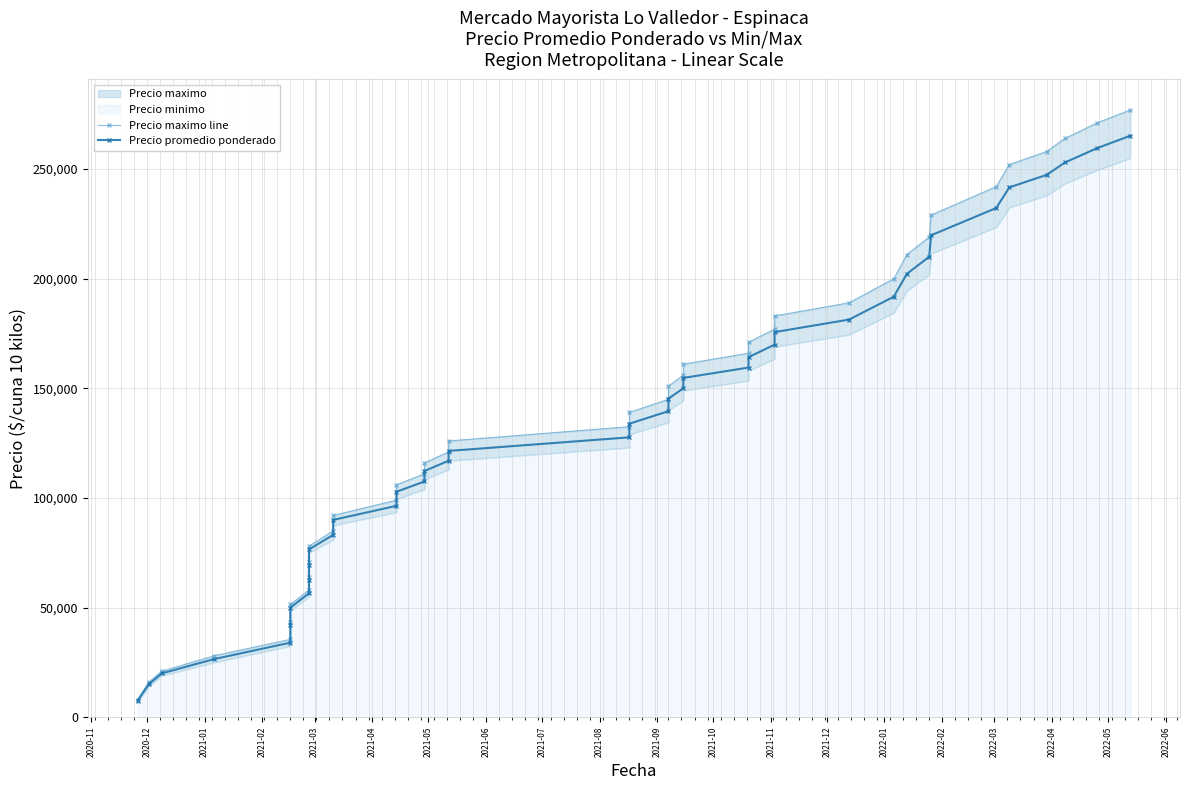

What is the value of the Precio maximo line point at the 13th from the left?

92000